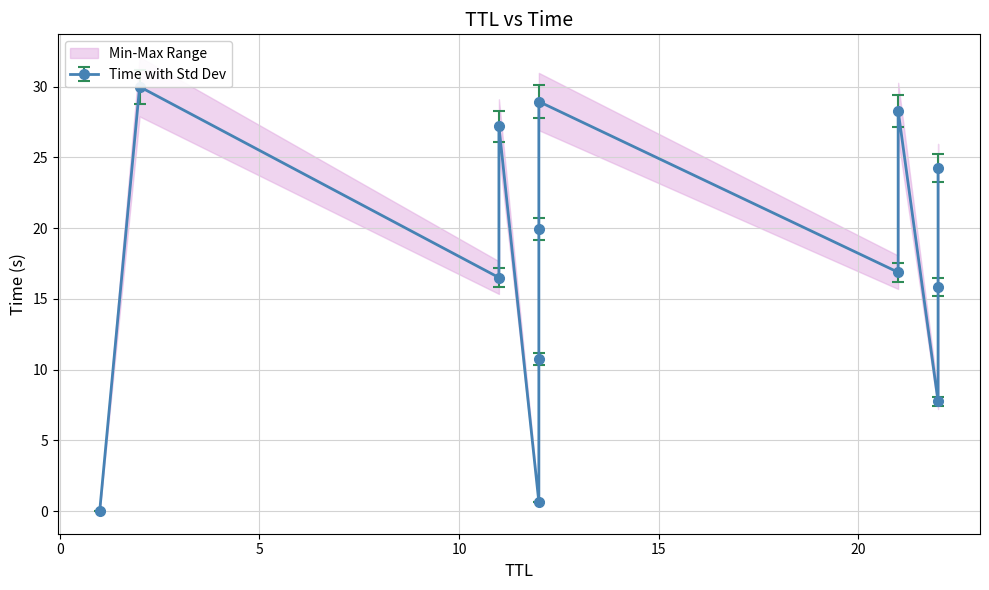

What is the difference between the maximum and second lowest values?

29.4